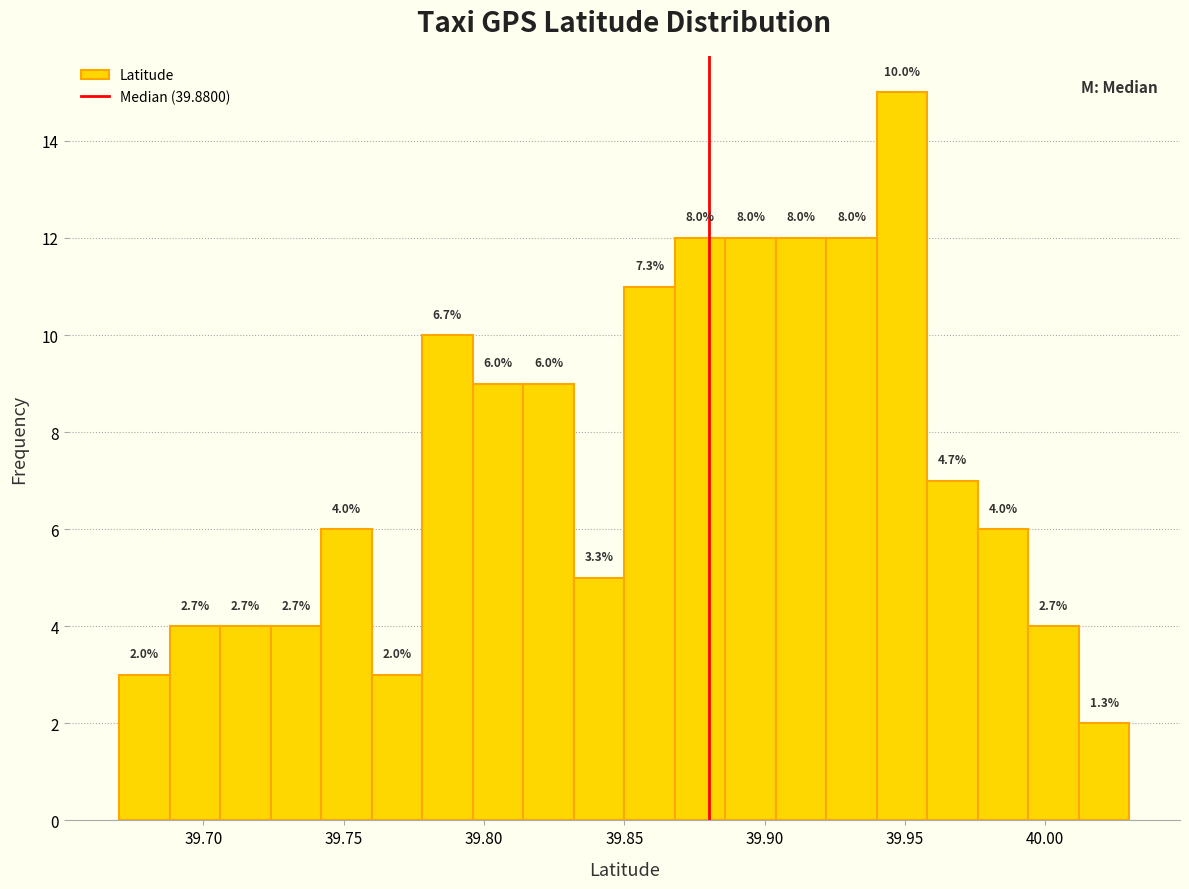

Read against the x-axis, roughly where is the centre of the tallest bar?

39.950